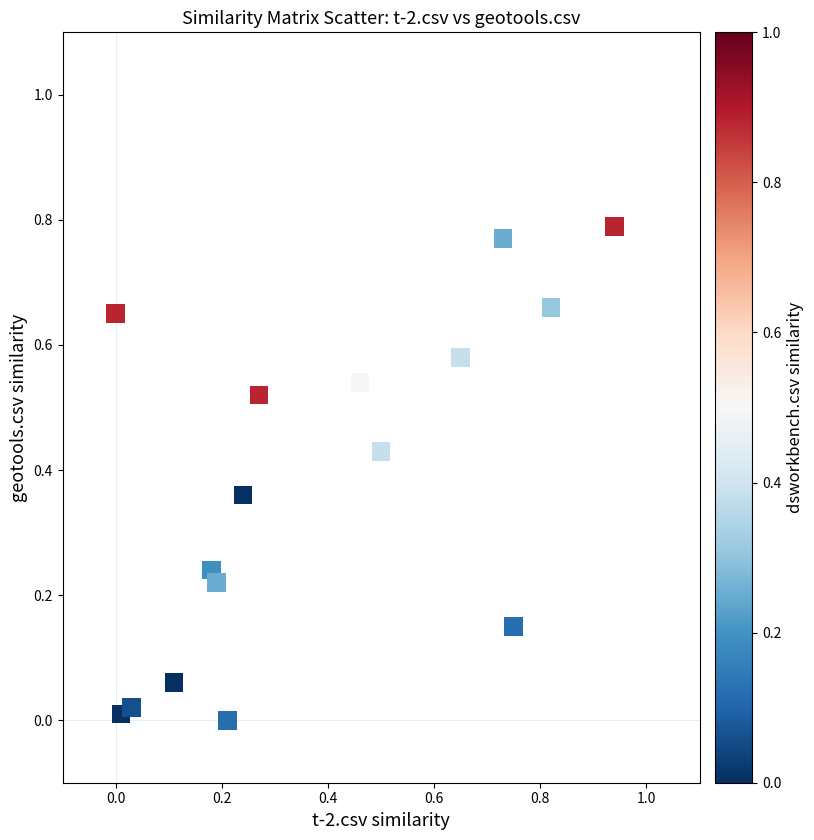

What is the range of X values (max minus min)?

0.9